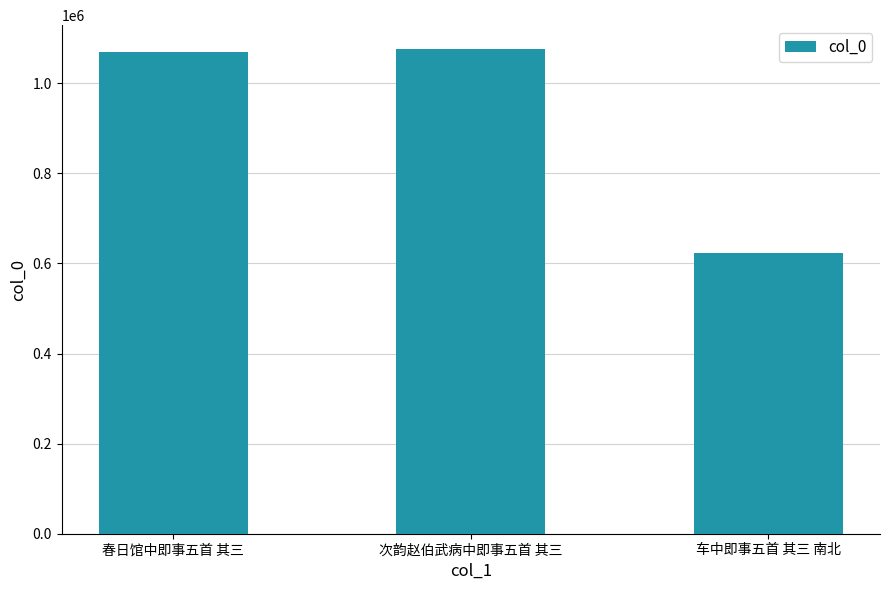

The value at 春日馆中即事五首 其三 is 1068596. True or false?

True